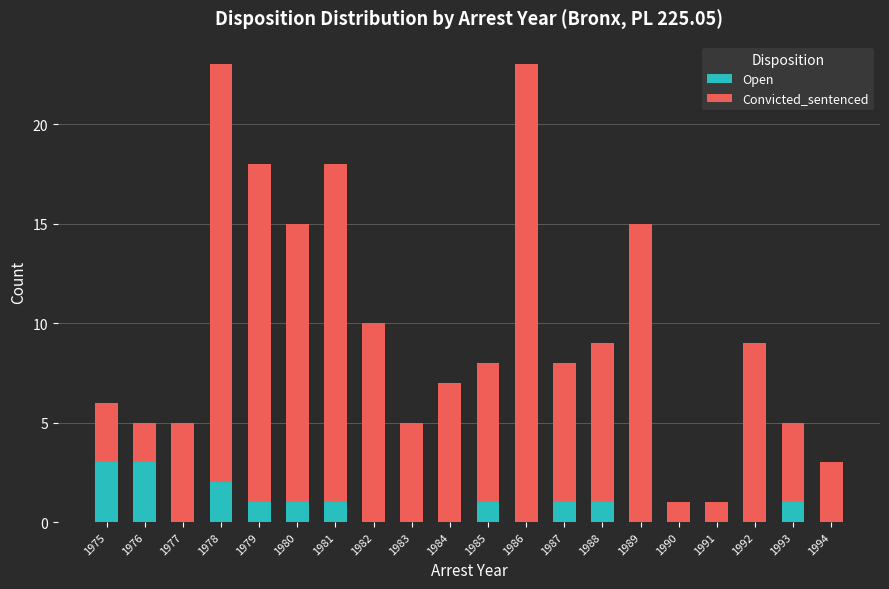

What is the highest value of the Open series?

3